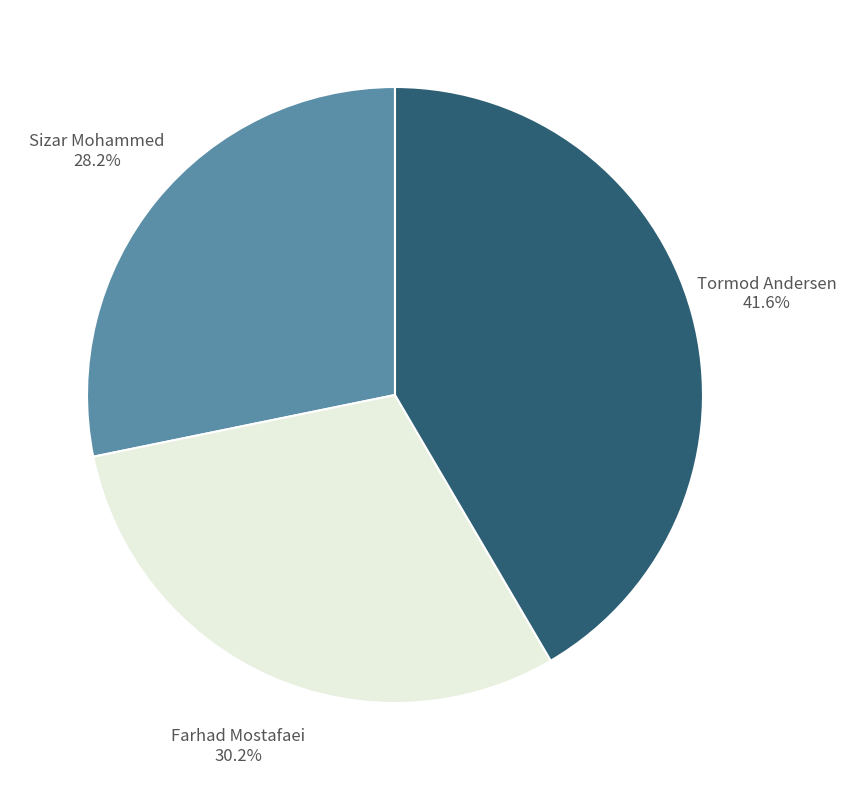

Is there a majority slice in this chart?

No